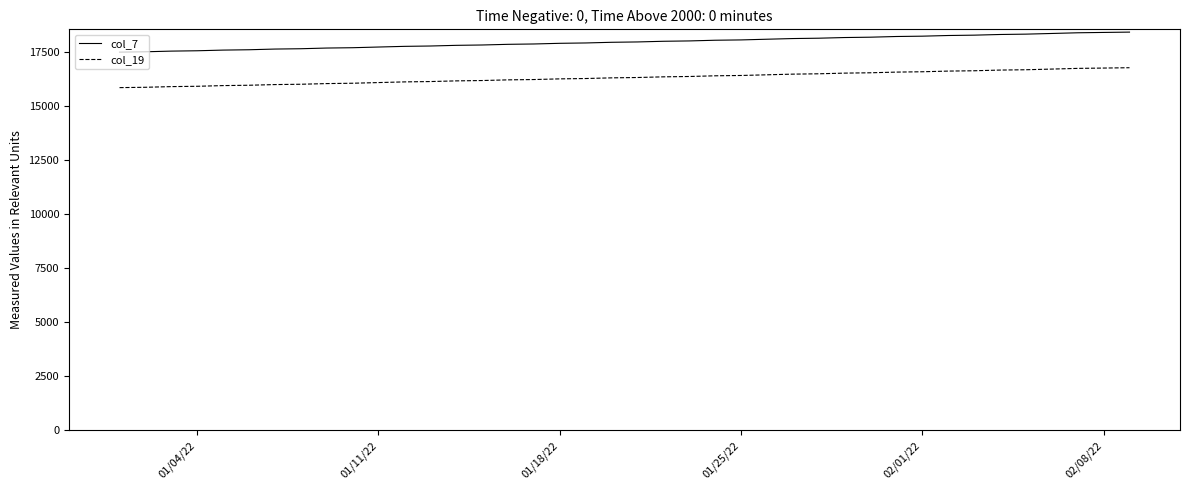

At how many categories does at least one series exceed 16579?

40